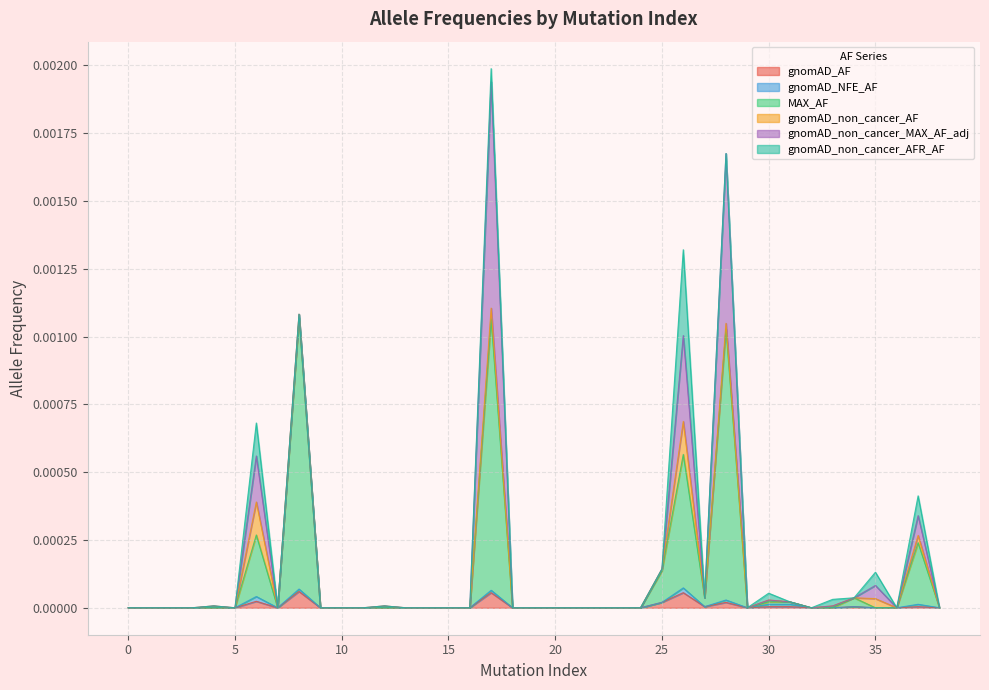

The gnomAD_AF series shows 0.0 at 0. True or false?

True